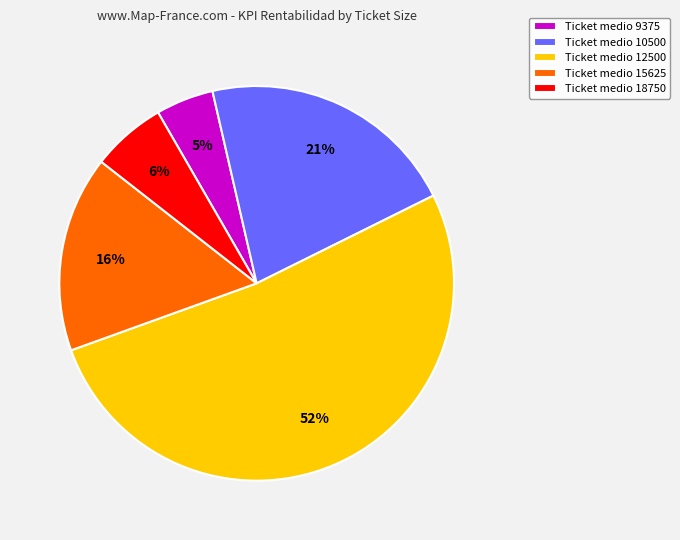

Which category has the smallest portion of the pie?

Ticket medio 9375